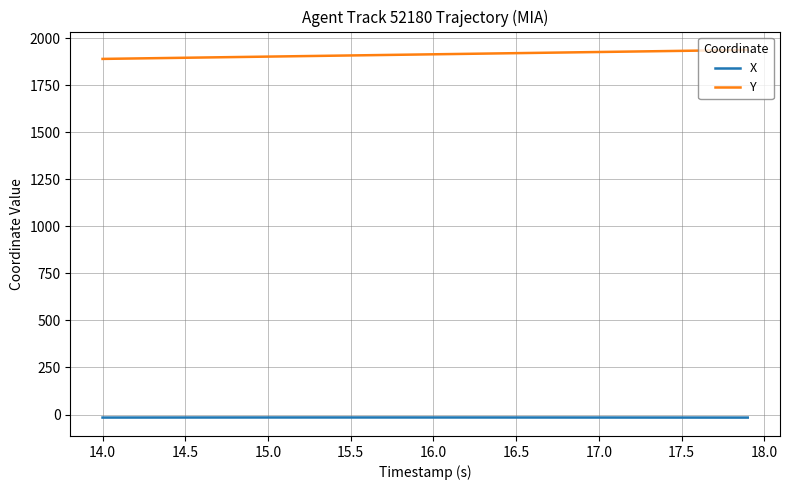

What is the difference between the maximum and minimum values in the Y series?

47.7